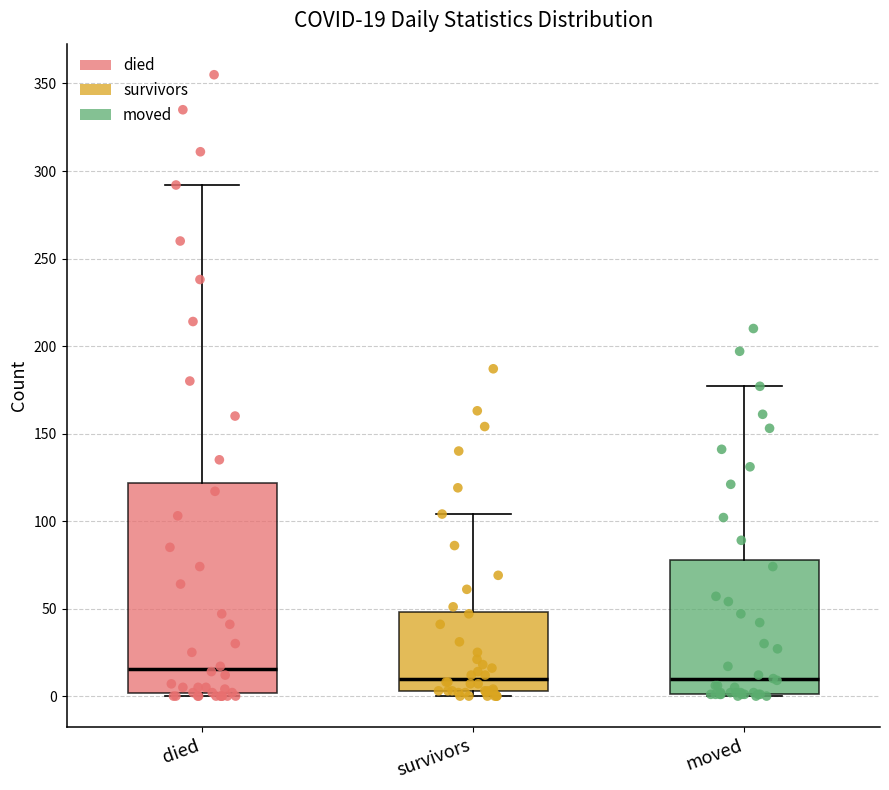

Comparing the boxes themselves (not the whiskers), which one is the tallest?

died